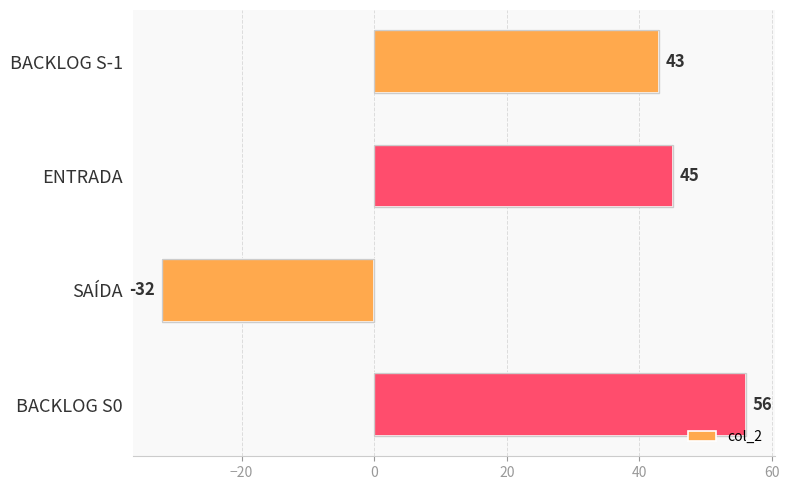

What is the sum of the values at SAÍDA and BACKLOG S-1?

11